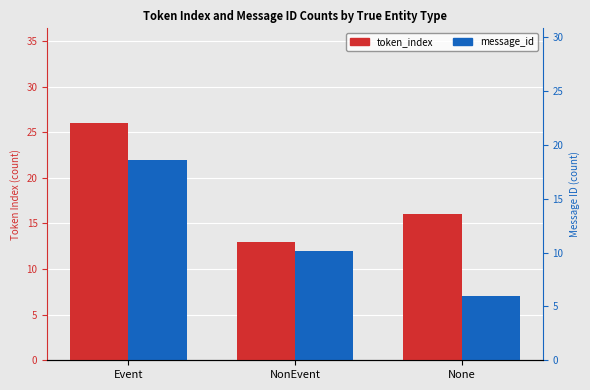

Where does the message_id series first go above 12?

Event